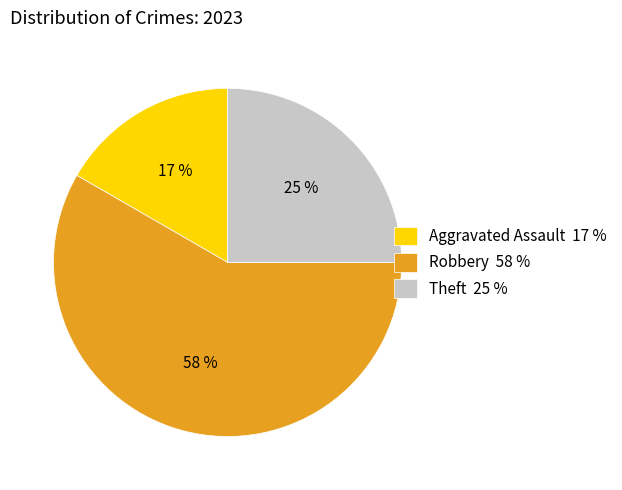

What is the ratio of the value at Robbery to the value at Theft?

2.3